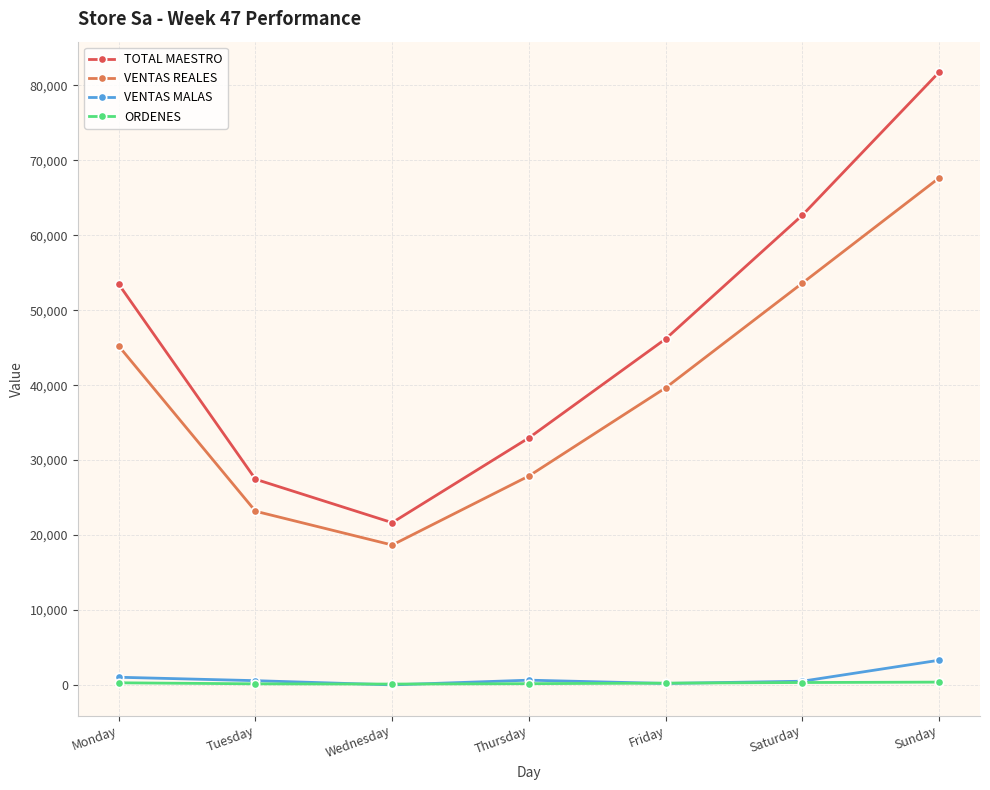

Is the value of VENTAS MALAS at Sunday greater than the value of ORDENES at Wednesday?

Yes